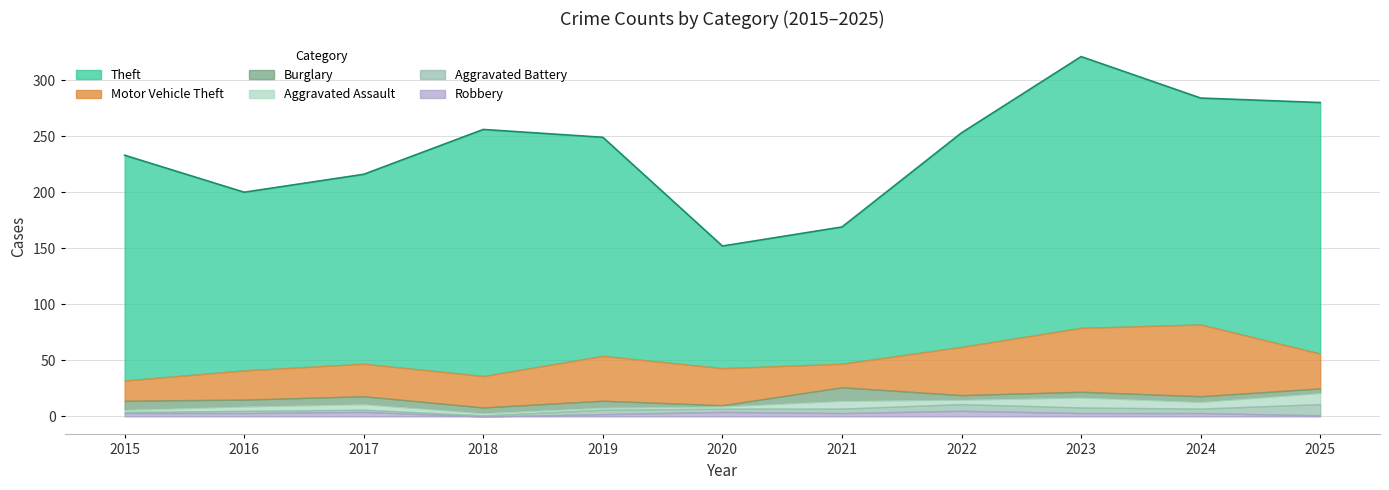

Which has a higher value, 2018 or 2023?

2023